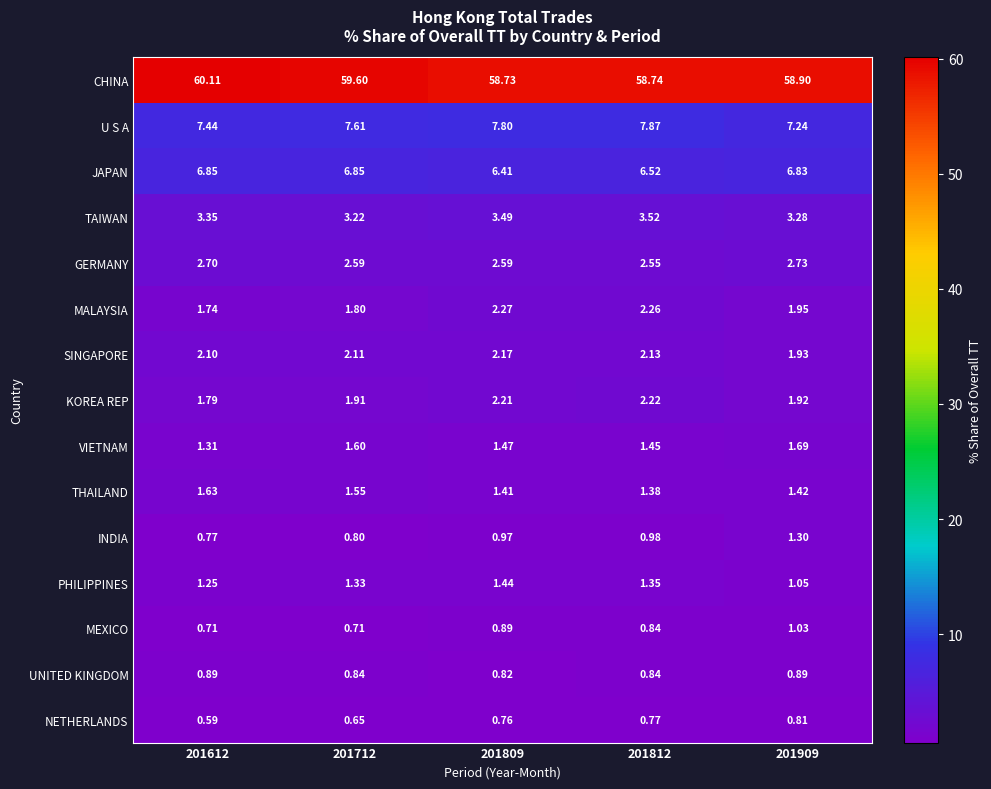

Which series changed the most between 201712 and 201909?

CHINA